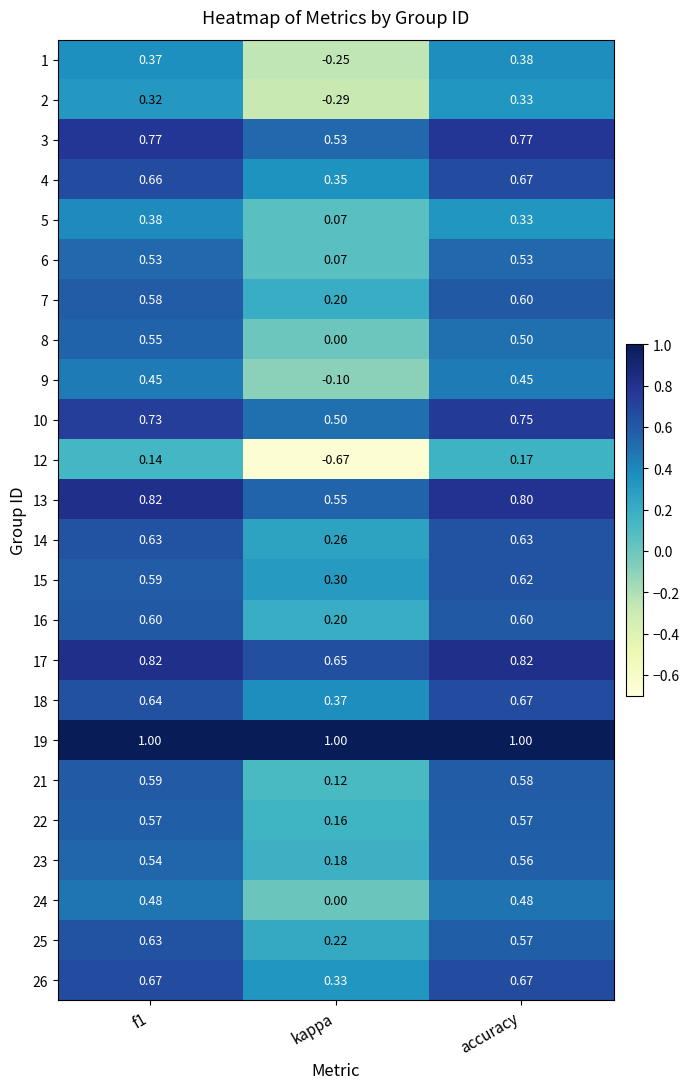

At which label is 23 closest to 0?

kappa